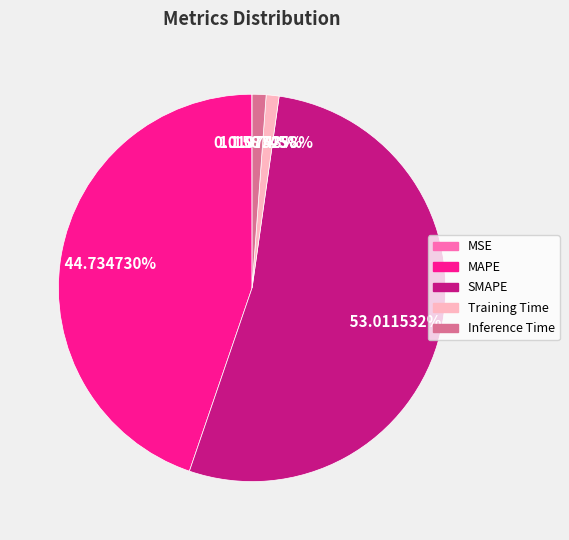

Which category accounts for the majority?

SMAPE